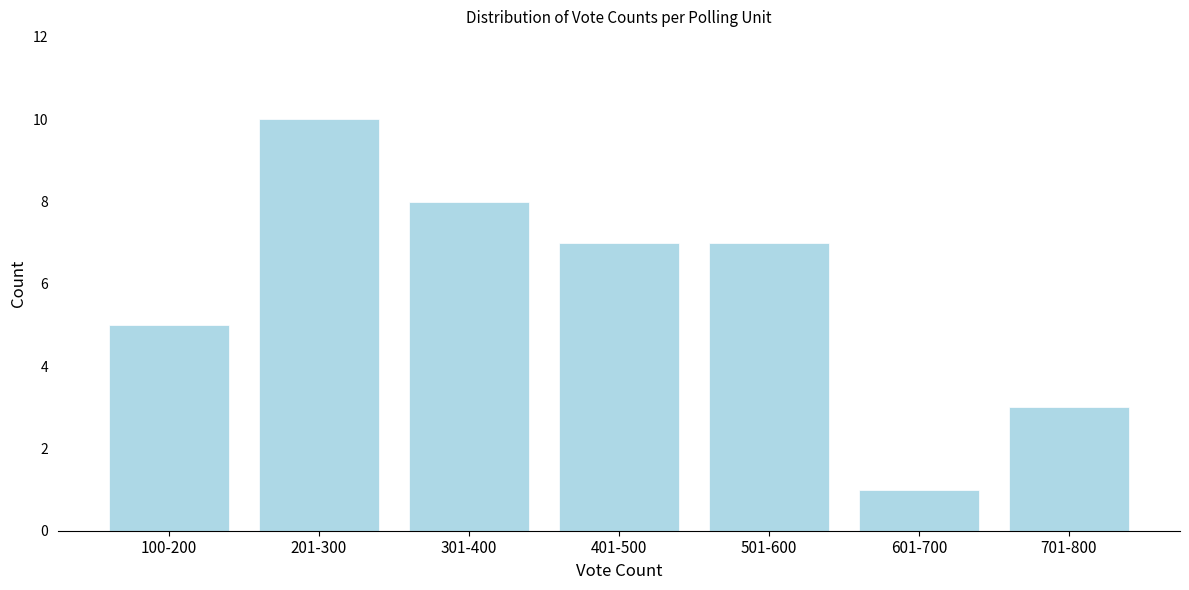

Reading right to left, list all the values displayed in this chart.

3	1	7	7	8	10	5